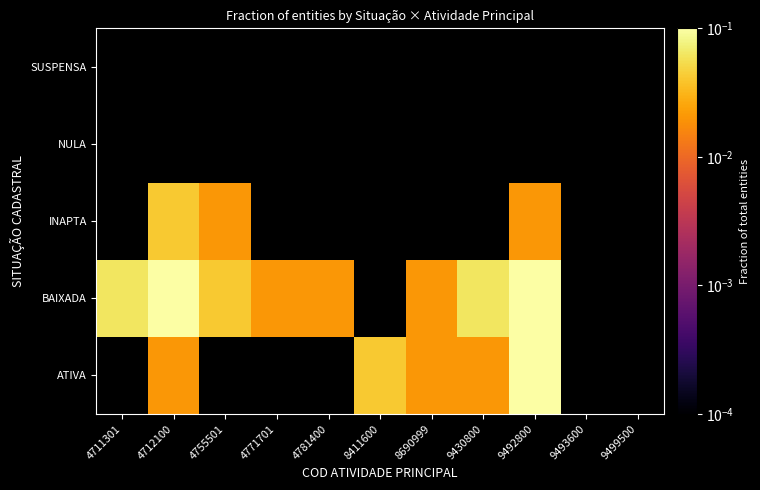

Is the value of SUSPENSA at 9499500 greater than the value of ATIVA at 9493600?

No